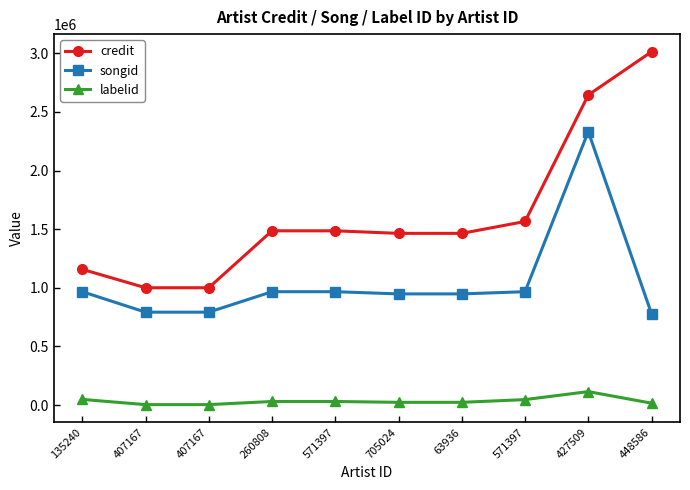

Where does the labelid series first go above 30457?

135240